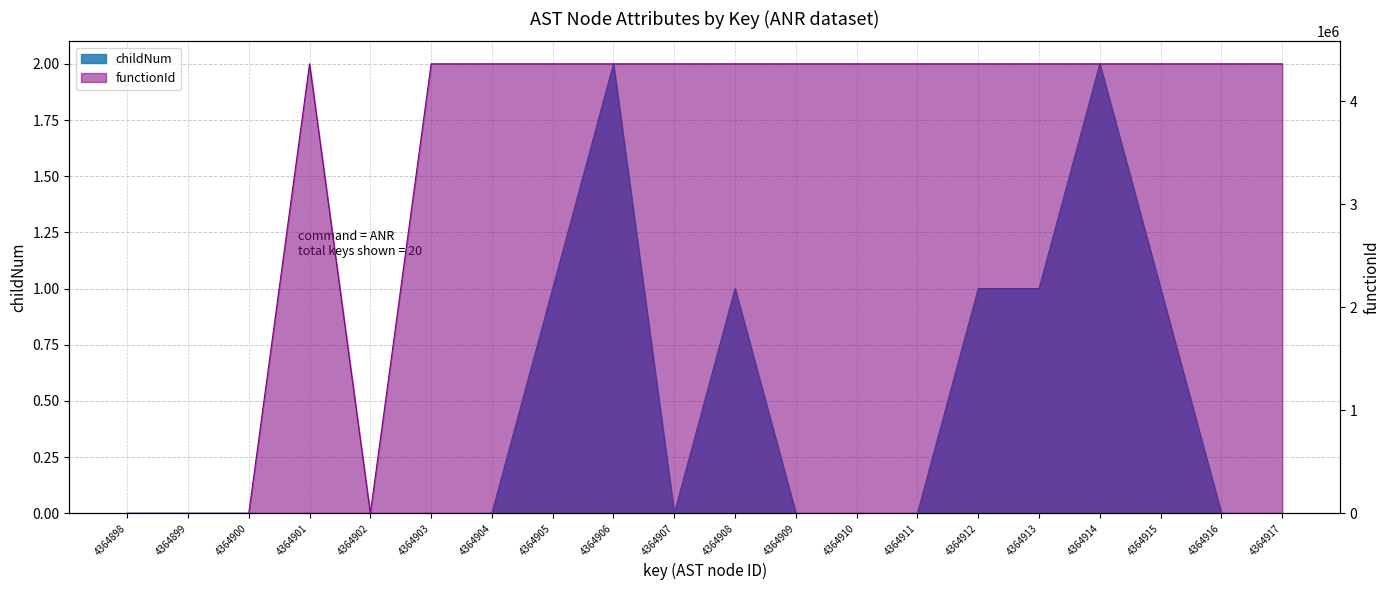

What is the greatest value displayed?

4364899